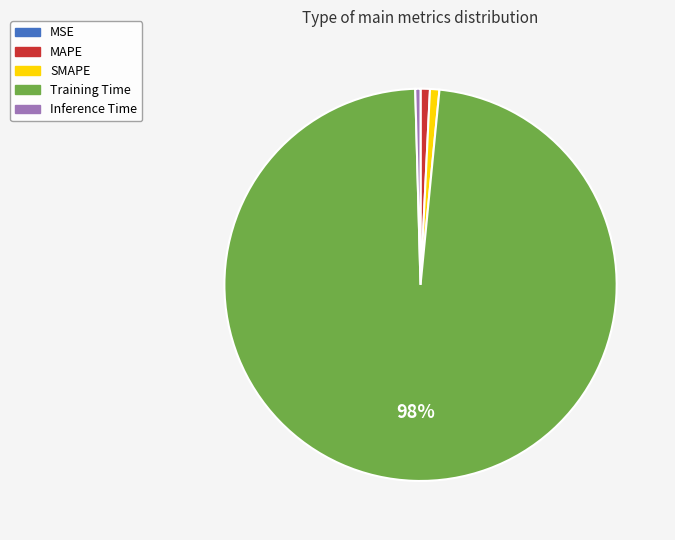

True or false: Inference Time accounts for 0% of the total.

True